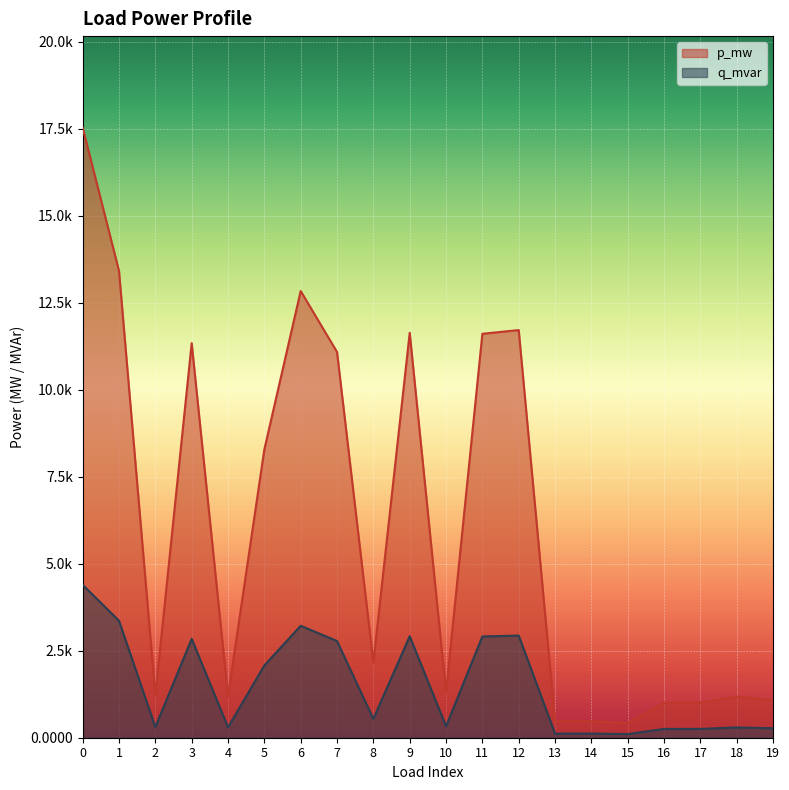

True or false: p_mw and q_mvar cross at least once.

False